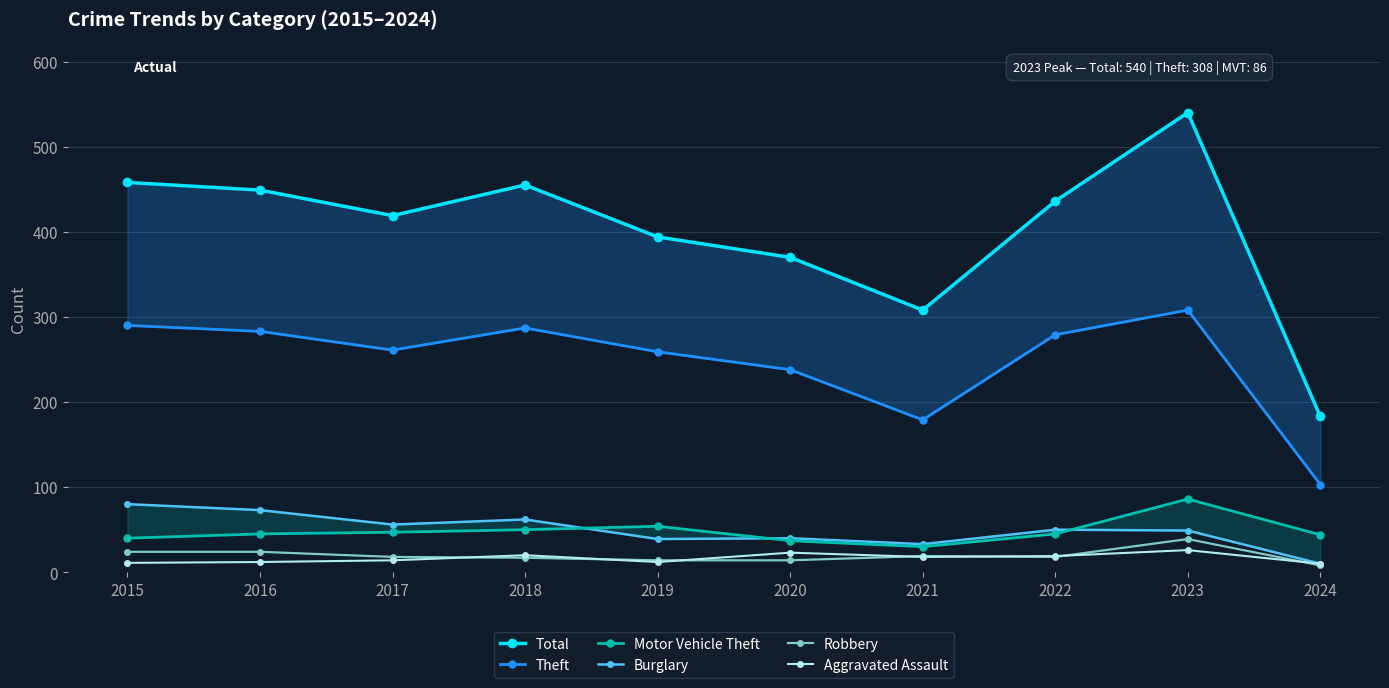

Which has a higher value, 2017 or 2024?

2017